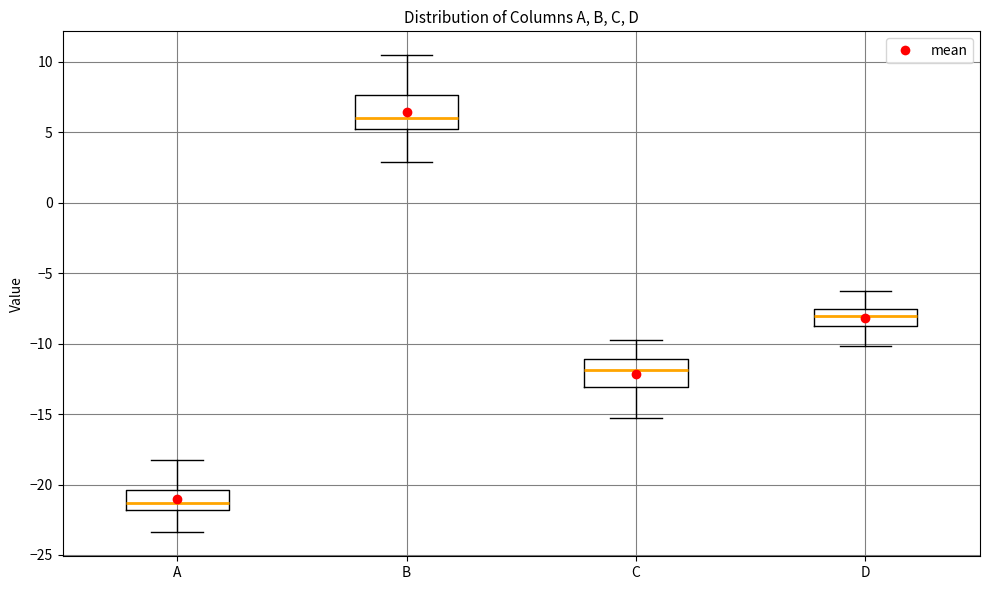

Reading left to right, read every box against the y-axis: the position of its median line, the range the box covers, and the ends of its whiskers. The values are not printed on the chart, so give them approximately, as read against the axis.

A: median -21.5, box -22.0 to -20.5, whiskers -23.5 to -18.0
B: median 6.0, box 5.5 to 7.5, whiskers 3.0 to 10.5
C: median -12.0, box -13.0 to -11.0, whiskers -15.0 to -10.0
D: median -8.0, box -9.0 to -7.5, whiskers -10.0 to -6.5